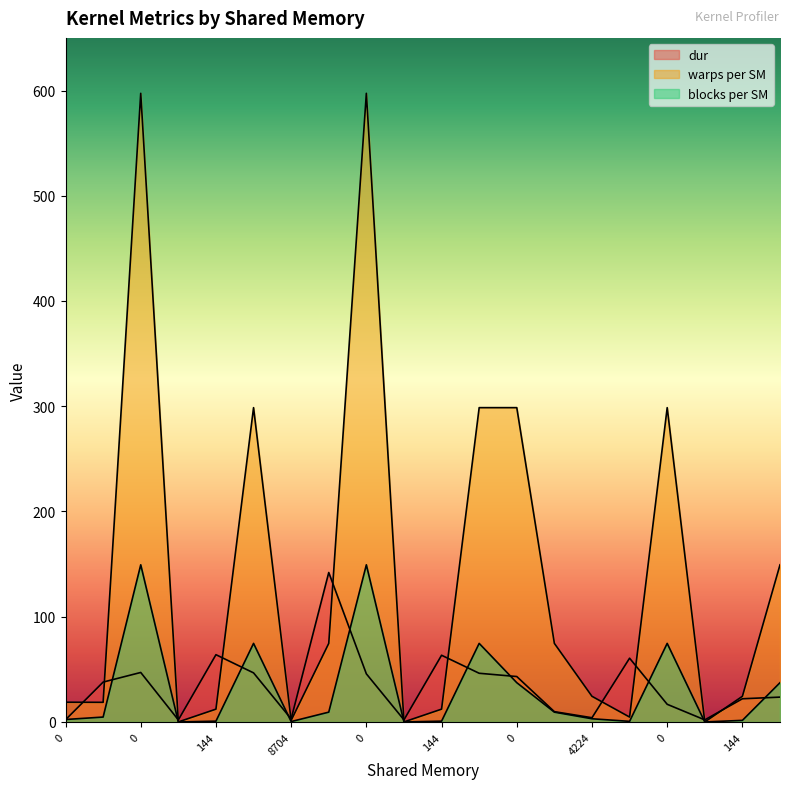

List the series in order of their peak value, highest first.

warps per SM, blocks per SM, dur